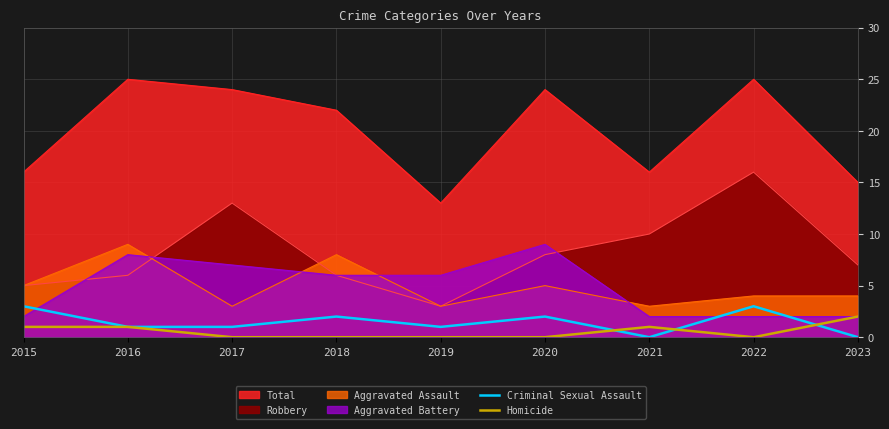

How many lines are shown in the chart?

2